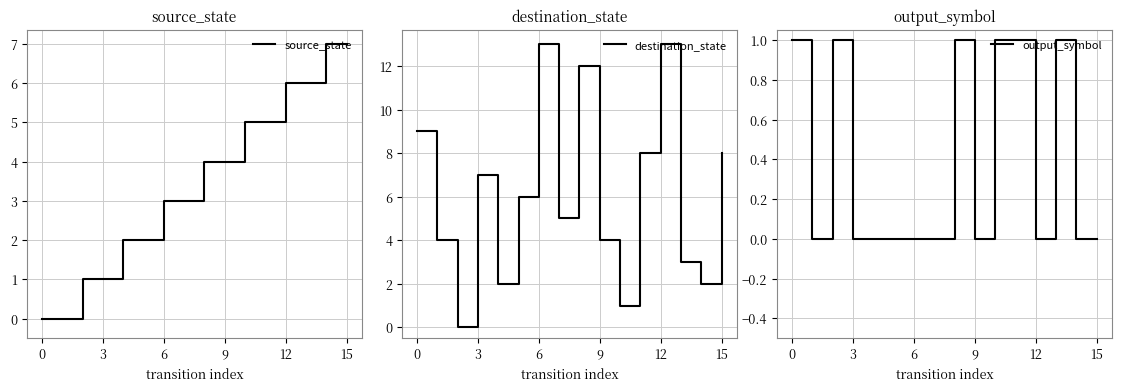

At which label does destination_state reach its peak?

6